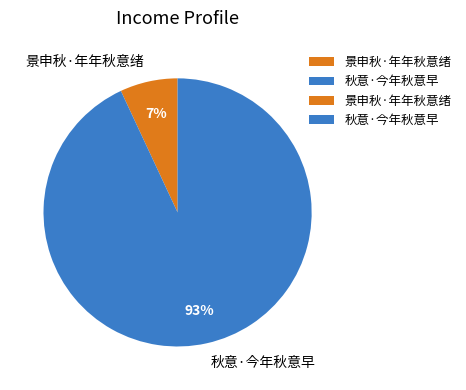

Do 秋意·今年秋意早 and 景申秋·年年秋意绪 together represent more than half of the pie?

Yes